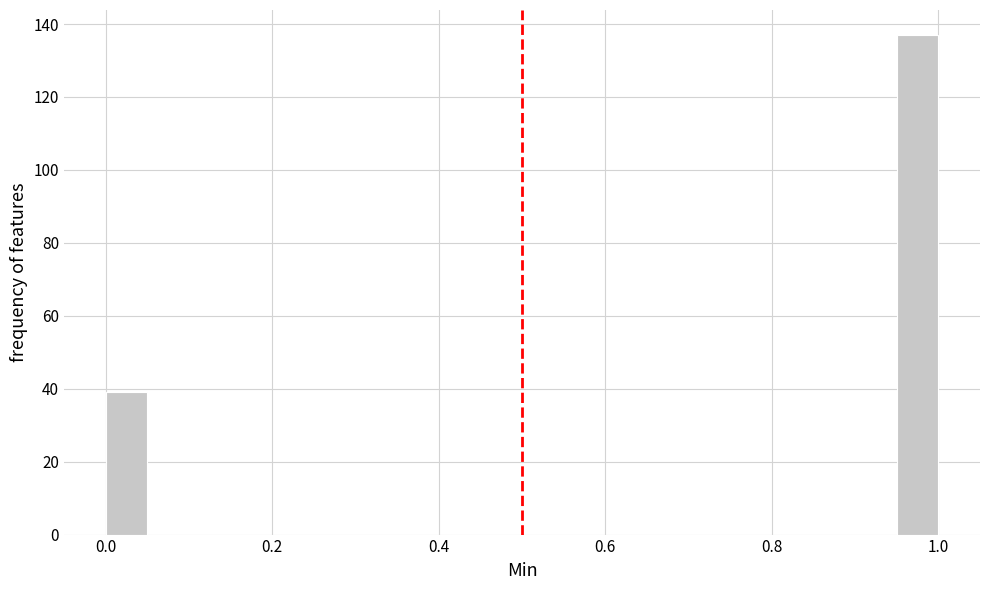

Around what value on the x-axis is the tallest bar? Give the approximate position of its centre, as read against the axis.

0.98